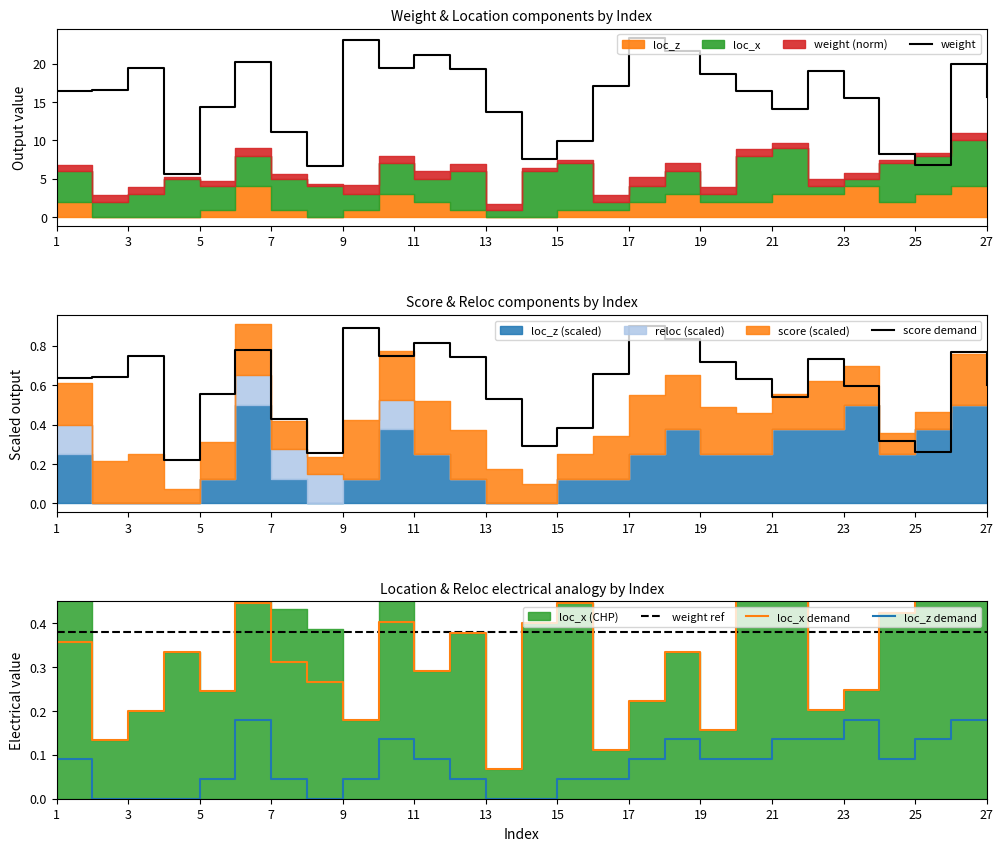

True or false: loc_z demand has a value of 0.2 at 25.

False